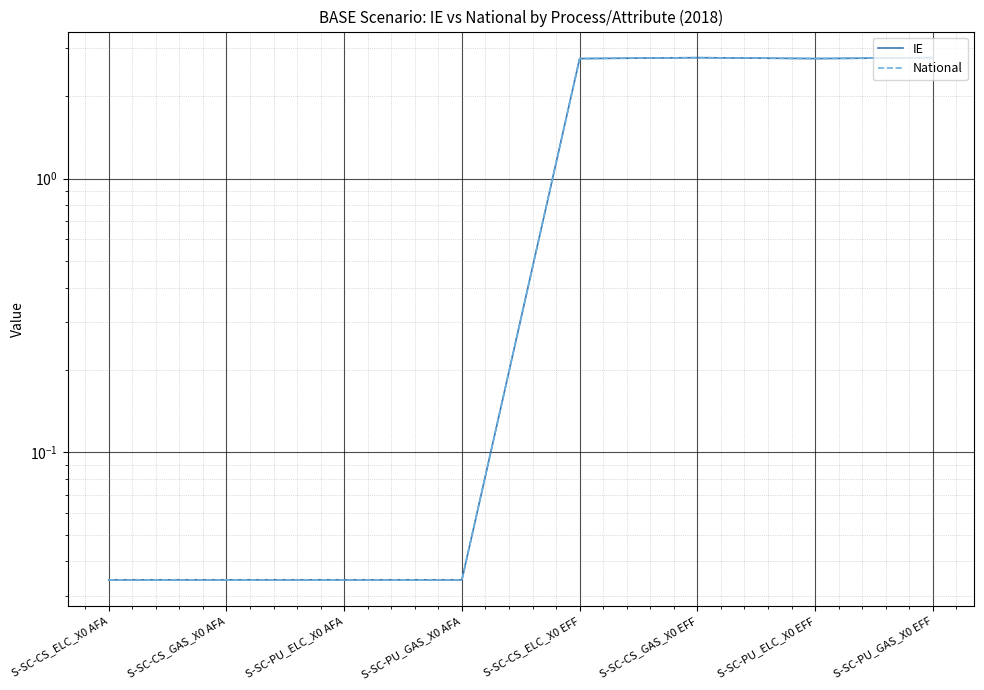

Count the number of data series in this chart.

2